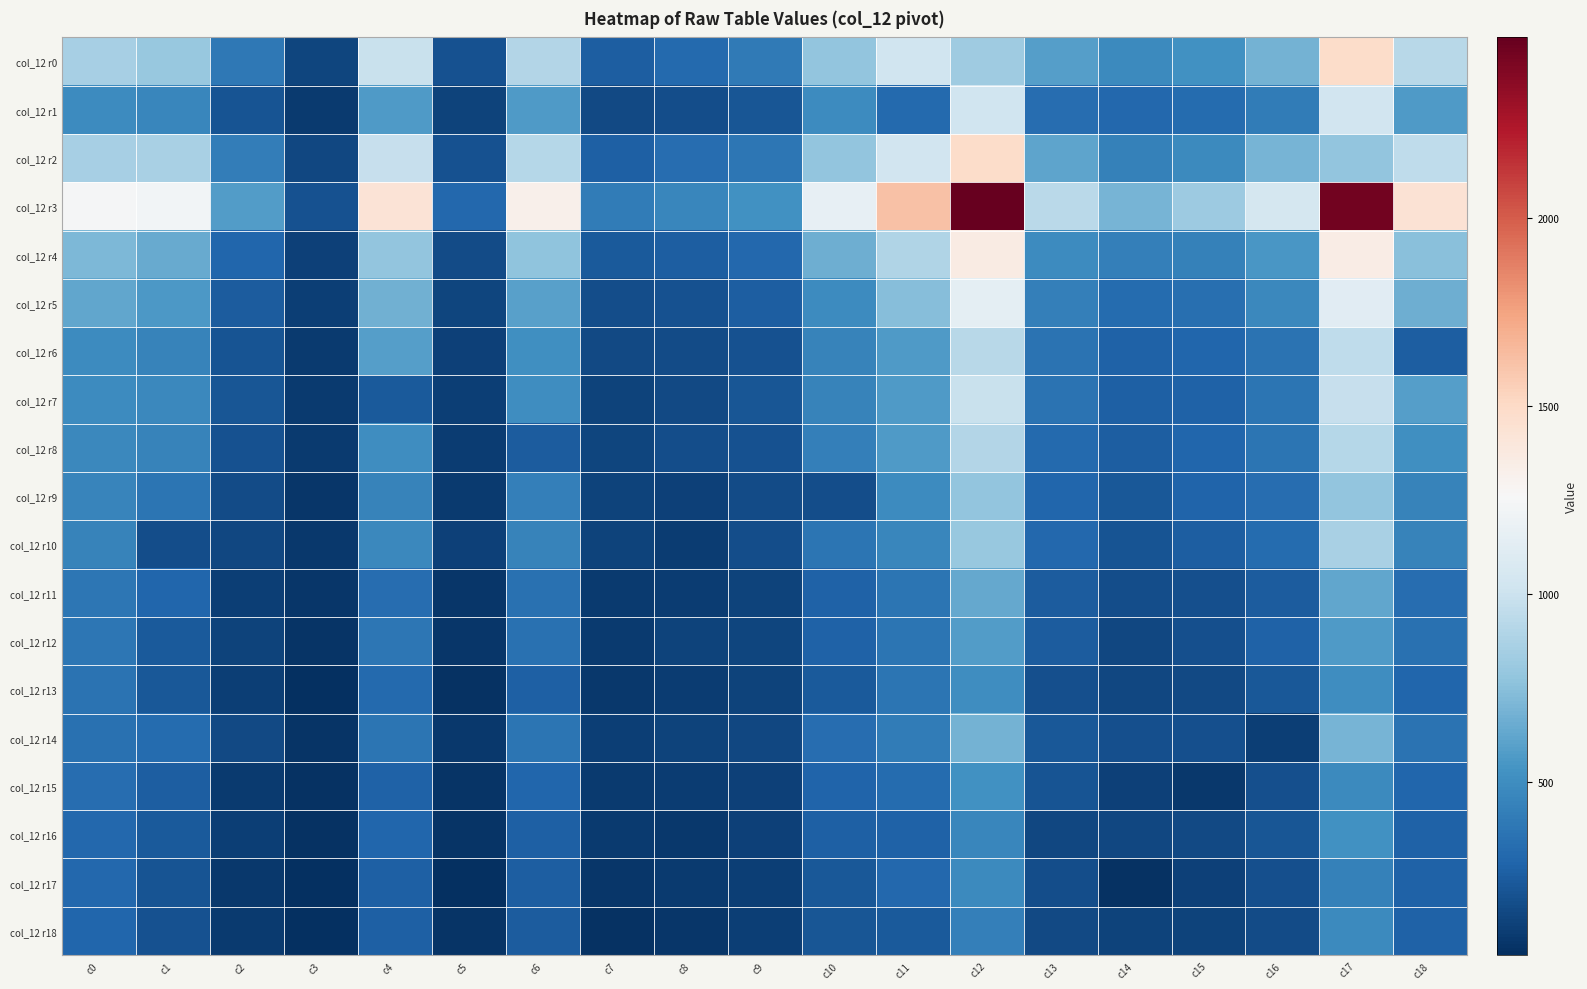

Reading left to right, list all the values displayed in this chart.

col_12 r0: c0=859	c1=800	c2=392	c3=140	c4=985	c5=199	c6=899	c7=259	c8=315	c9=397	c10=784	c11=1022	c12=825	c13=585	c14=483	c15=525	c16=684	c17=1483	c18=922
col_12 r1: c0=495	c1=461	c2=212	c3=97	c4=572	c5=129	c6=570	c7=157	c8=182	c9=218	c10=492	c11=315	c12=1022	c13=332	c14=304	c15=325	c16=410	c17=1026	c18=567
col_12 r2: c0=853	c1=868	c2=422	c3=155	c4=983	c5=203	c6=913	c7=265	c8=328	c9=380	c10=784	c11=1026	c12=1483	c13=619	c14=435	c15=487	c16=693	c17=782	c18=948
col_12 r3: c0=1247	c1=1231	c2=579	c3=202	c4=1425	c5=300	c6=1323	c7=410	c8=465	c9=523	c10=1161	c11=1619	c12=2481	c13=929	c14=690	c15=821	c16=1044	c17=2438	c18=1438
col_12 r4: c0=714	c1=649	c2=291	c3=123	c4=784	c5=172	c6=773	c7=241	c8=252	c9=304	c10=663	c11=895	c12=1357	c13=489	c14=431	c15=440	c16=553	c17=1352	c18=749
col_12 r5: c0=624	c1=559	c2=242	c3=116	c4=673	c5=144	c6=601	c7=176	c8=203	c9=253	c10=496	c11=740	c12=1138	c13=423	c14=318	c15=341	c16=474	c17=1123	c18=664
col_12 r6: c0=498	c1=444	c2=204	c3=95	c4=588	c5=121	c6=514	c7=163	c8=174	c9=200	c10=446	c11=567	c12=922	c13=361	c14=270	c15=294	c16=364	c17=948	c18=252
col_12 r7: c0=495	c1=472	c2=222	c3=94	c4=239	c5=117	c6=504	c7=134	c8=157	c9=220	c10=442	c11=572	c12=985	c13=360	c14=263	c15=279	c16=371	c17=983	c18=588
col_12 r8: c0=477	c1=450	c2=201	c3=89	c4=504	c5=106	c6=248	c7=141	c8=178	c9=202	c10=426	c11=570	c12=899	c13=317	c14=253	c15=292	c16=370	c17=913	c18=514
col_12 r9: c0=457	c1=372	c2=174	c3=73	c4=442	c5=95	c6=426	c7=127	c8=124	c9=171	c10=183	c11=492	c12=784	c13=294	c14=230	c15=285	c16=331	c17=784	c18=446
col_12 r10: c0=446	c1=178	c2=155	c3=84	c4=472	c5=120	c6=450	c7=127	c8=105	c9=175	c10=372	c11=461	c12=800	c13=305	c14=210	c15=255	c16=322	c17=868	c18=444
col_12 r11: c0=383	c1=296	c2=111	c3=73	c4=336	c5=77	c6=346	c7=95	c8=103	c9=130	c10=276	c11=373	c12=632	c13=249	c14=179	c15=193	c16=245	c17=624	c18=332
col_12 r12: c0=383	c1=238	c2=136	c3=64	c4=375	c5=76	c6=348	c7=91	c8=136	c9=138	c10=276	c11=373	c12=583	c13=250	c14=148	c15=184	c16=276	c17=571	c18=353
col_12 r13: c0=363	c1=223	c2=116	c3=43	c4=308	c5=56	c6=264	c7=82	c8=102	c9=128	c10=234	c11=373	c12=508	c13=187	c14=148	c15=160	c16=231	c17=502	c18=295
col_12 r14: c0=349	c1=322	c2=162	c3=66	c4=371	c5=87	c6=370	c7=112	c8=131	c9=149	c10=331	c11=410	c12=684	c13=227	c14=186	c15=191	c16=116	c17=693	c18=364
col_12 r15: c0=336	c1=255	c2=93	c3=53	c4=279	c5=68	c6=292	c7=90	c8=105	c9=125	c10=285	c11=325	c12=525	c13=211	c14=124	c15=88	c16=191	c17=487	c18=294
col_12 r16: c0=307	c1=235	c2=113	c3=51	c4=295	c5=66	c6=267	c7=92	c8=80	c9=124	c10=266	c11=275	c12=469	c13=152	c14=151	c15=161	c16=218	c17=523	c18=272
col_12 r17: c0=304	c1=210	c2=88	c3=41	c4=263	c5=50	c6=253	c7=77	c8=96	c9=115	c10=230	c11=304	c12=483	c13=182	c14=53	c15=124	c16=186	c17=435	c18=270
col_12 r18: c0=298	c1=199	c2=97	c3=48	c4=262	c5=64	c6=246	c7=60	c8=77	c9=114	c10=214	c11=237	c12=423	c13=160	c14=127	c15=132	c16=165	c17=482	c18=270